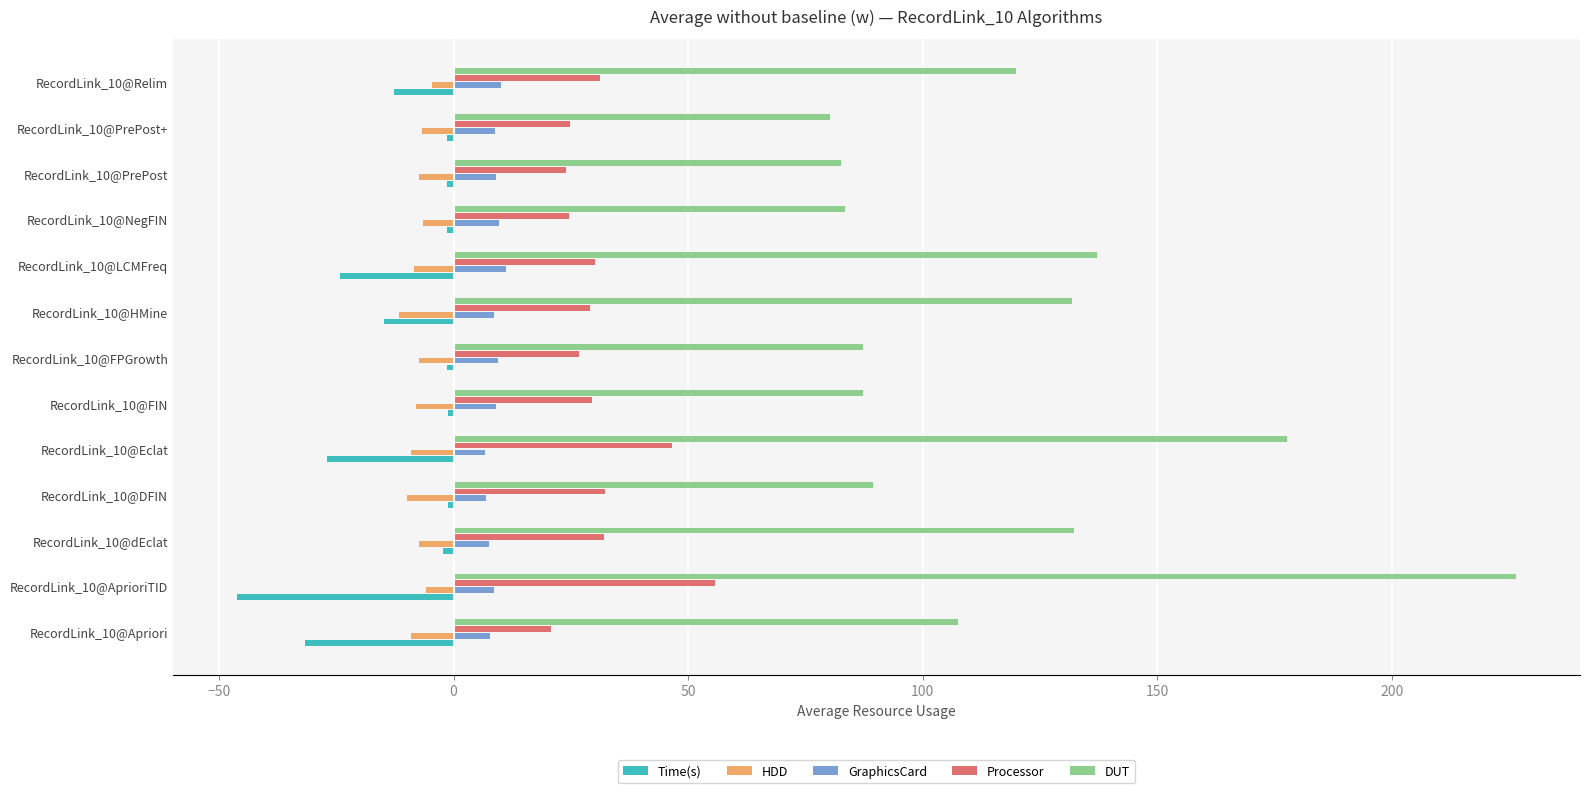

At which category is the sum across all series the highest?

RecordLink_10@AprioriTID